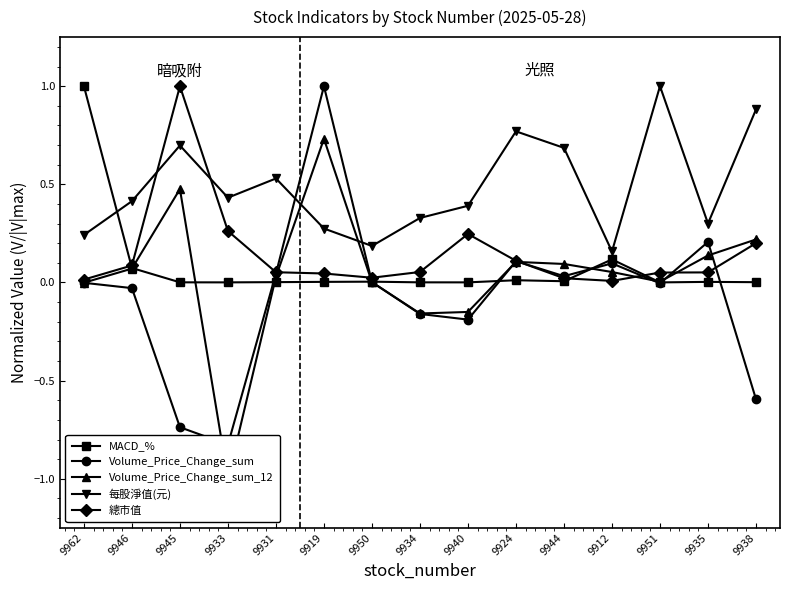

How many lines are shown in the chart?

5